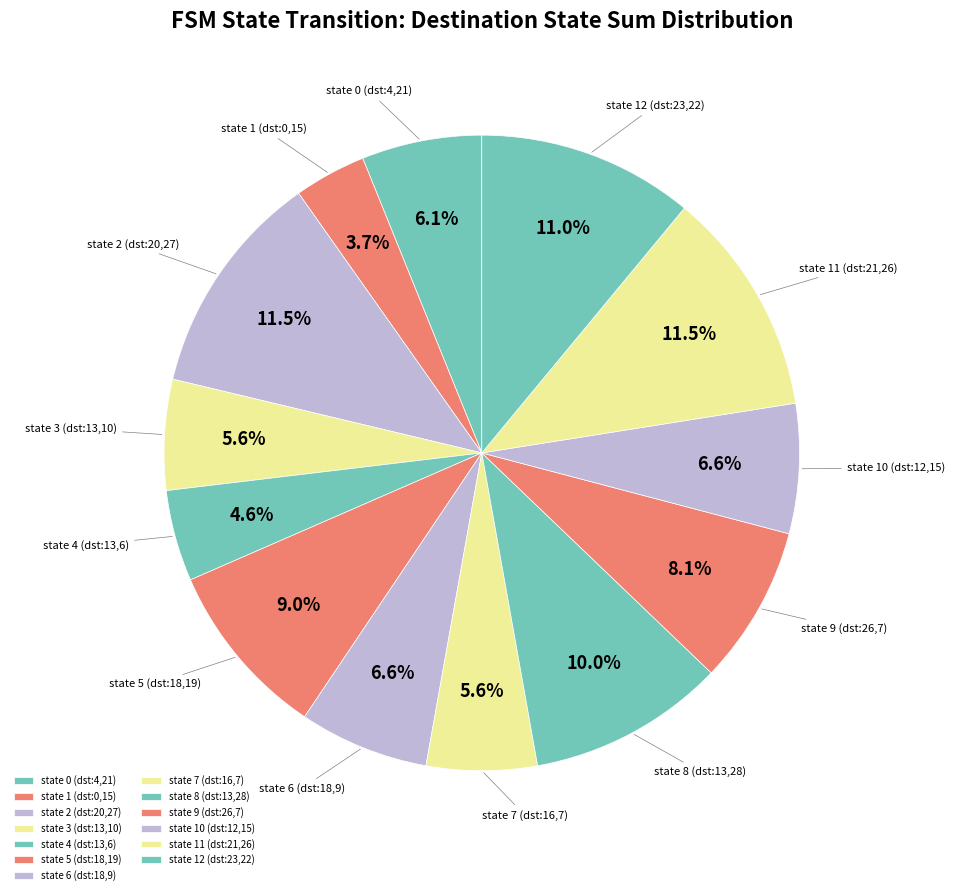

Which slice is the smallest?

state 1 (dst:0,15)